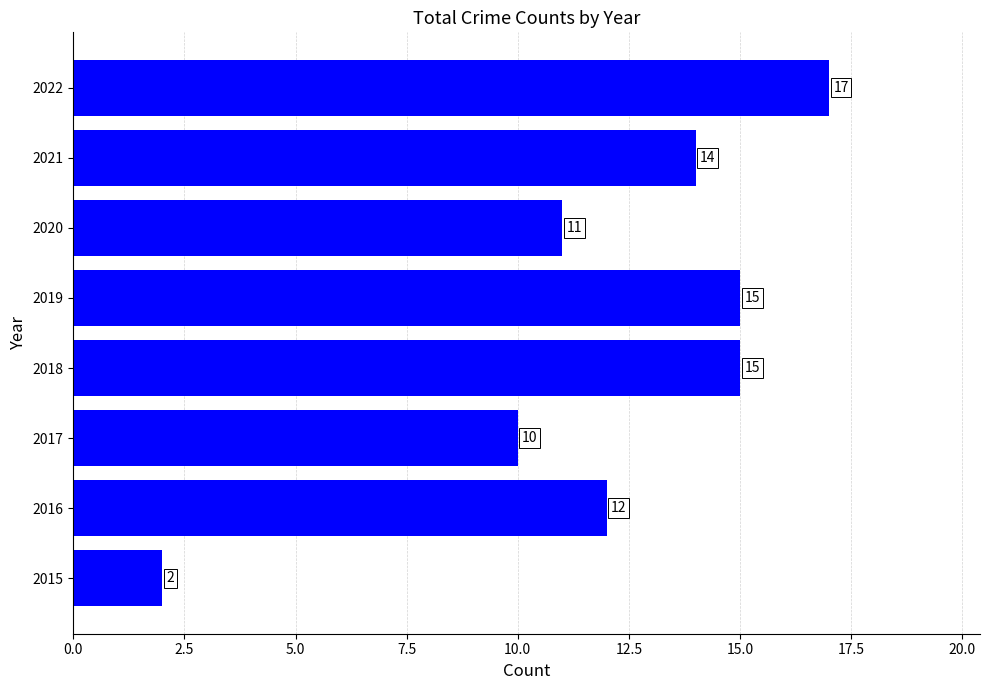

Does the chart contain stacked bars?

No